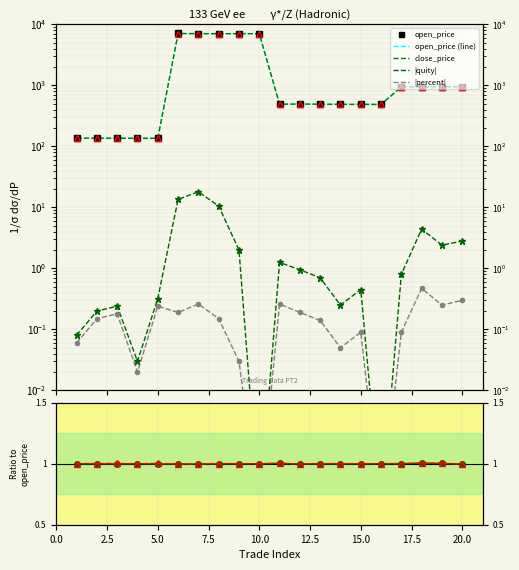

True or false: percent and close_price cross at least once.

False